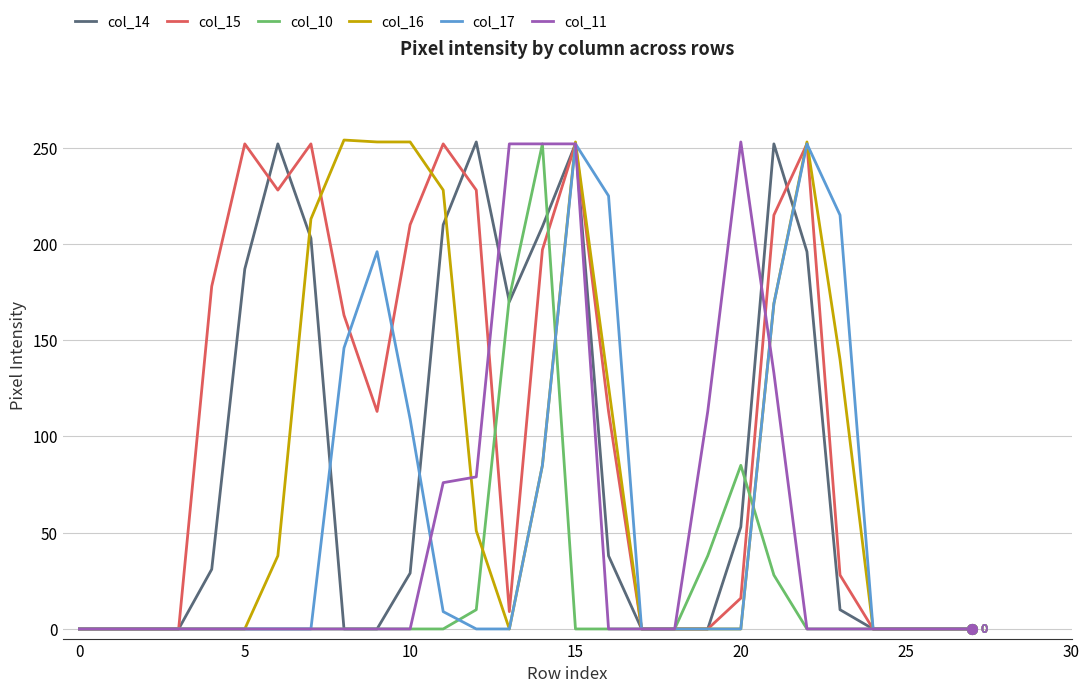

What is the difference between the second highest and second lowest values in the col_14 series?

252